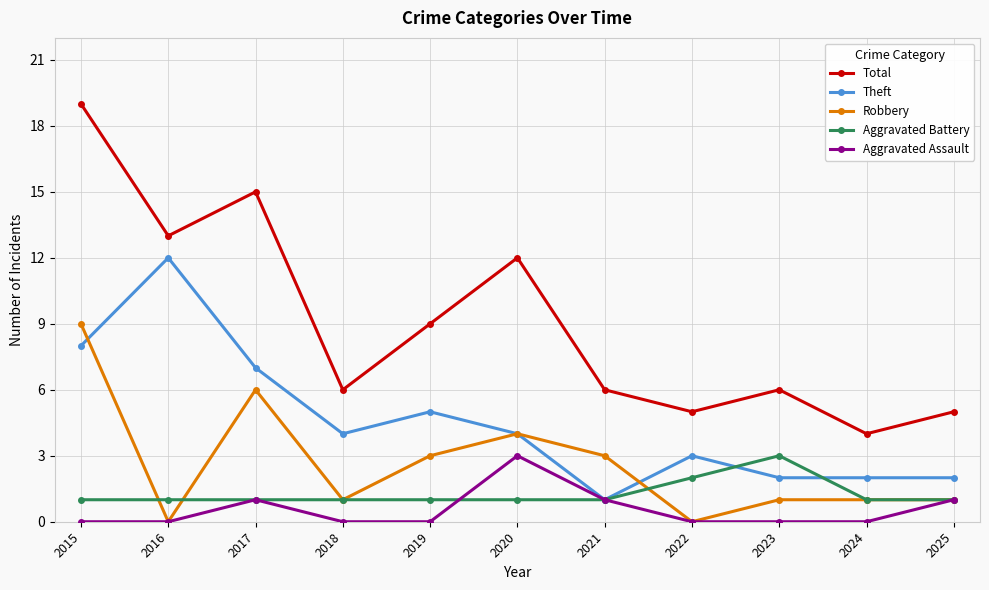

Where is the first local maximum for Aggravated Assault?

2017